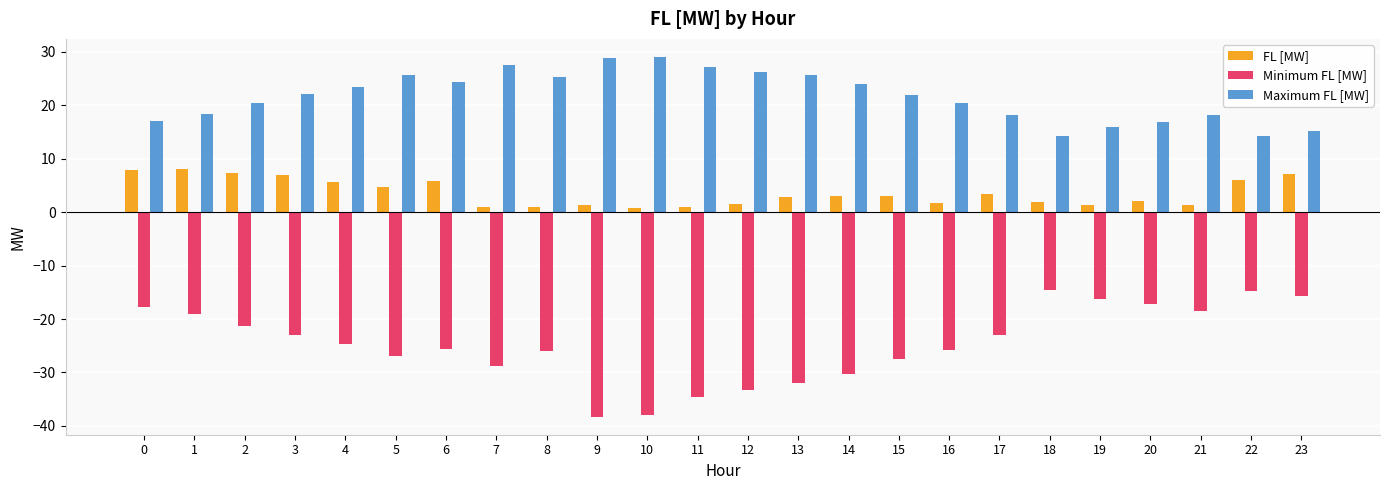

List the series in order of their peak value, highest first.

Maximum FL [MW], FL [MW], Minimum FL [MW]